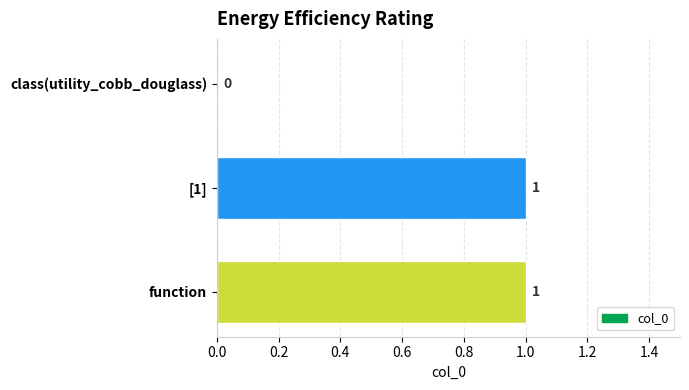

What is the ratio of the value at function to the value at [1]?

1.0